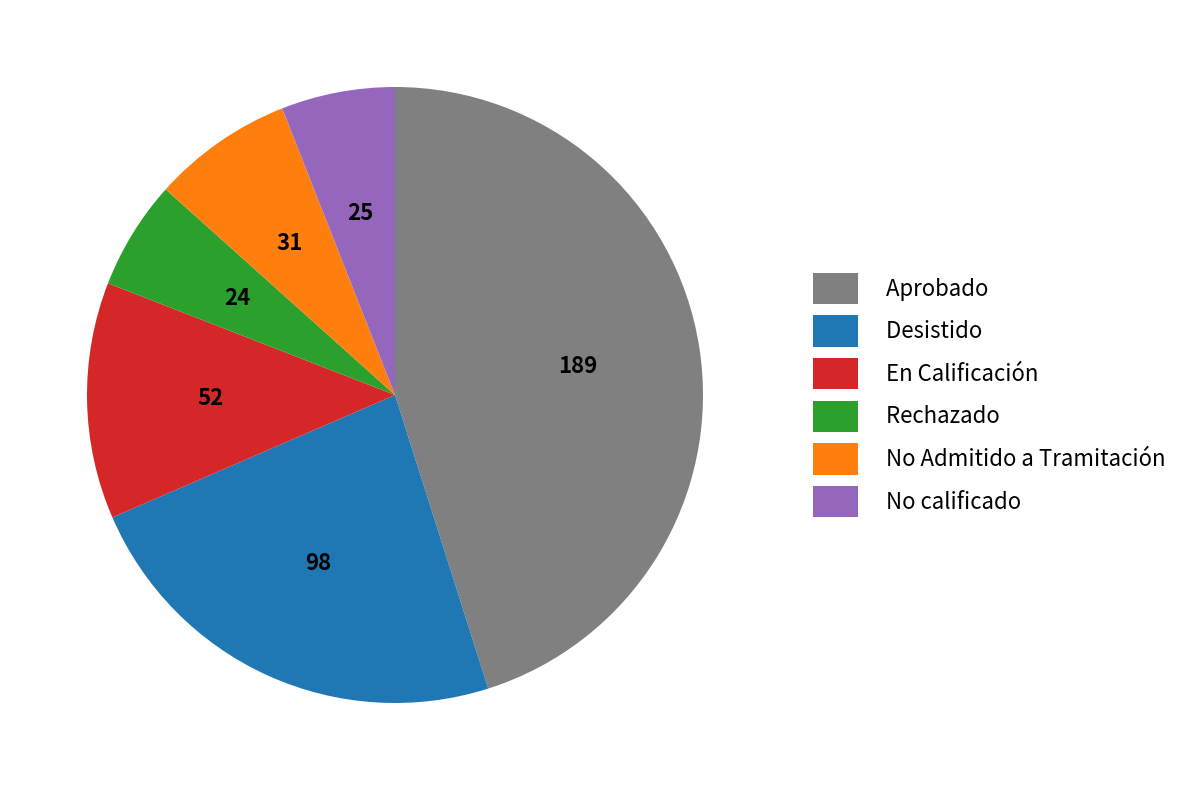

Is it true that No Admitido a Tramitación is 1% of the pie?

False